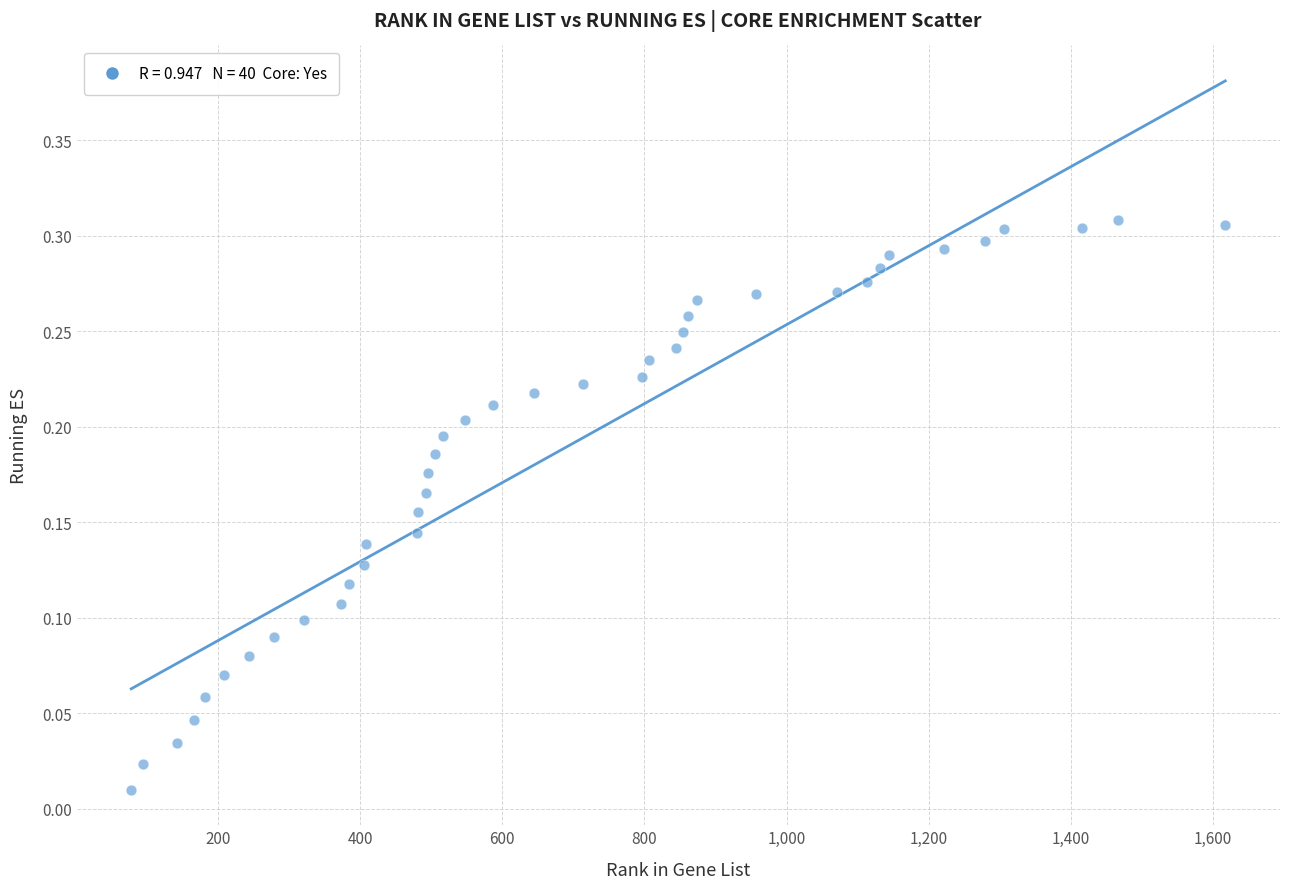

What is the range of X values (max minus min)?

1539.0